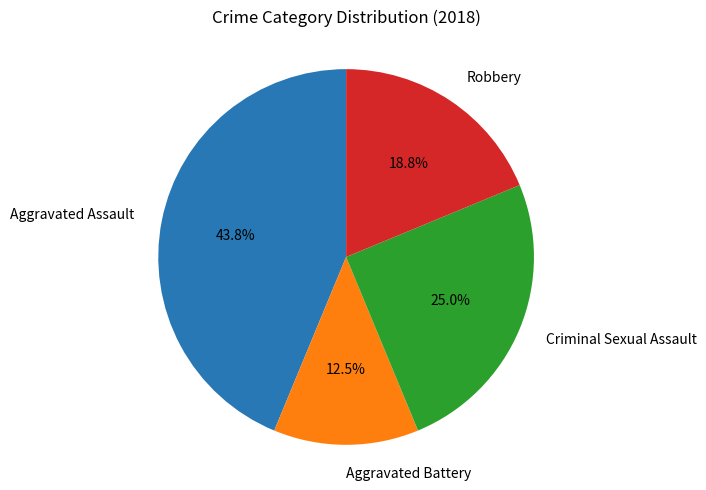

The Criminal Sexual Assault slice represents 14% of the pie. True or false?

False